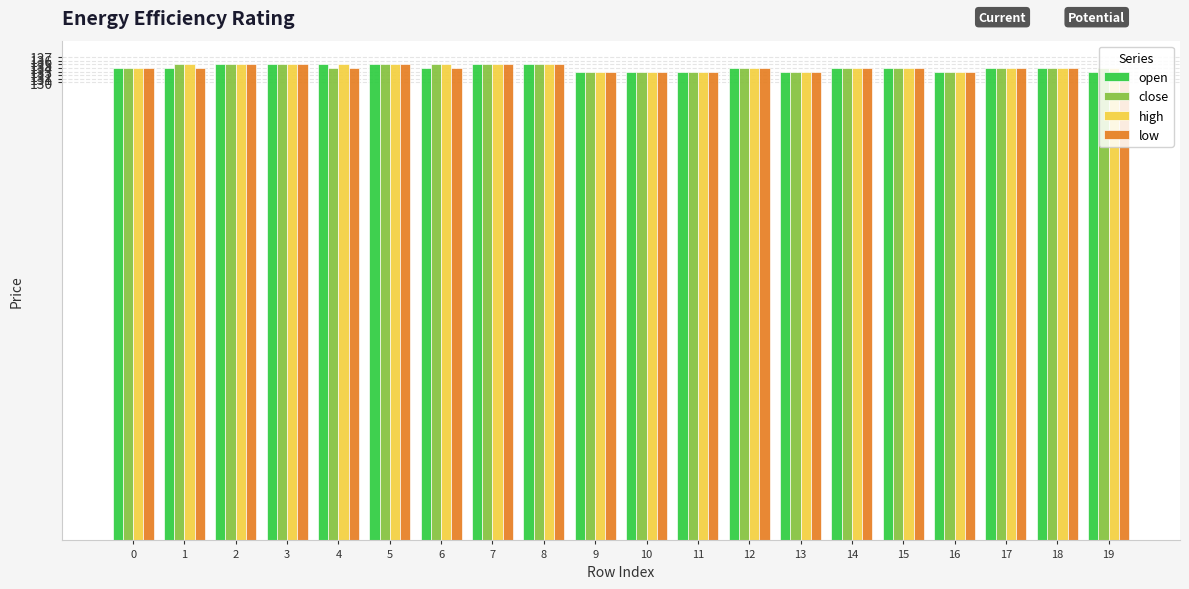

What is the total value across all series at 10?

532